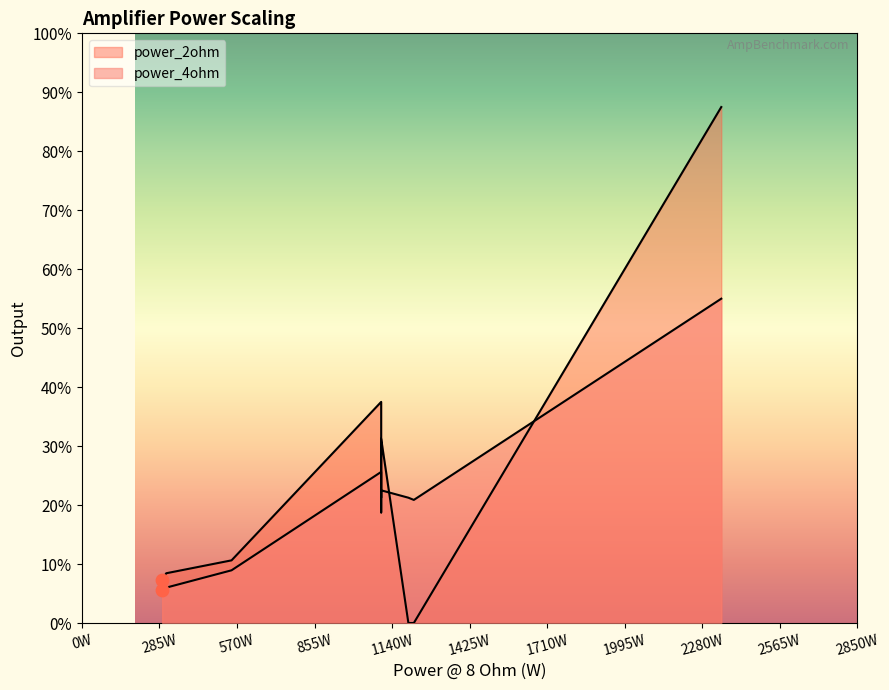

Which series has the largest total across all categories?

power_2ohm